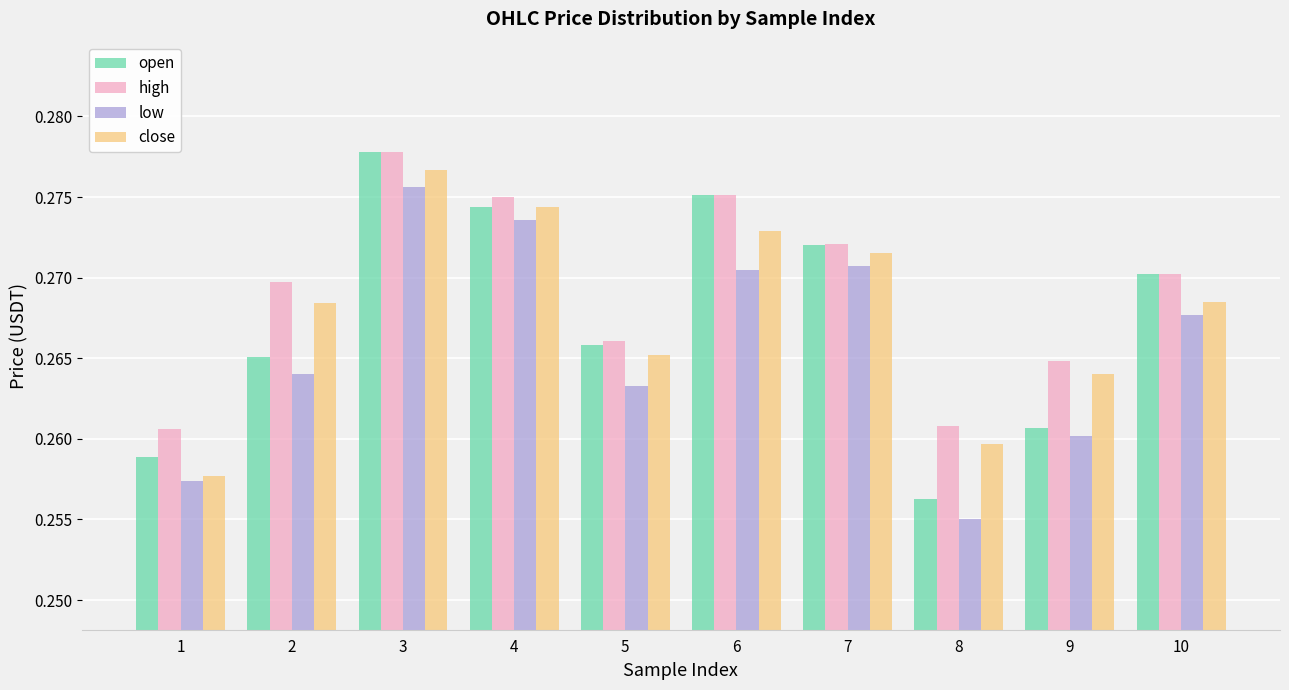

Which series changed the most between 6 and 9?

open